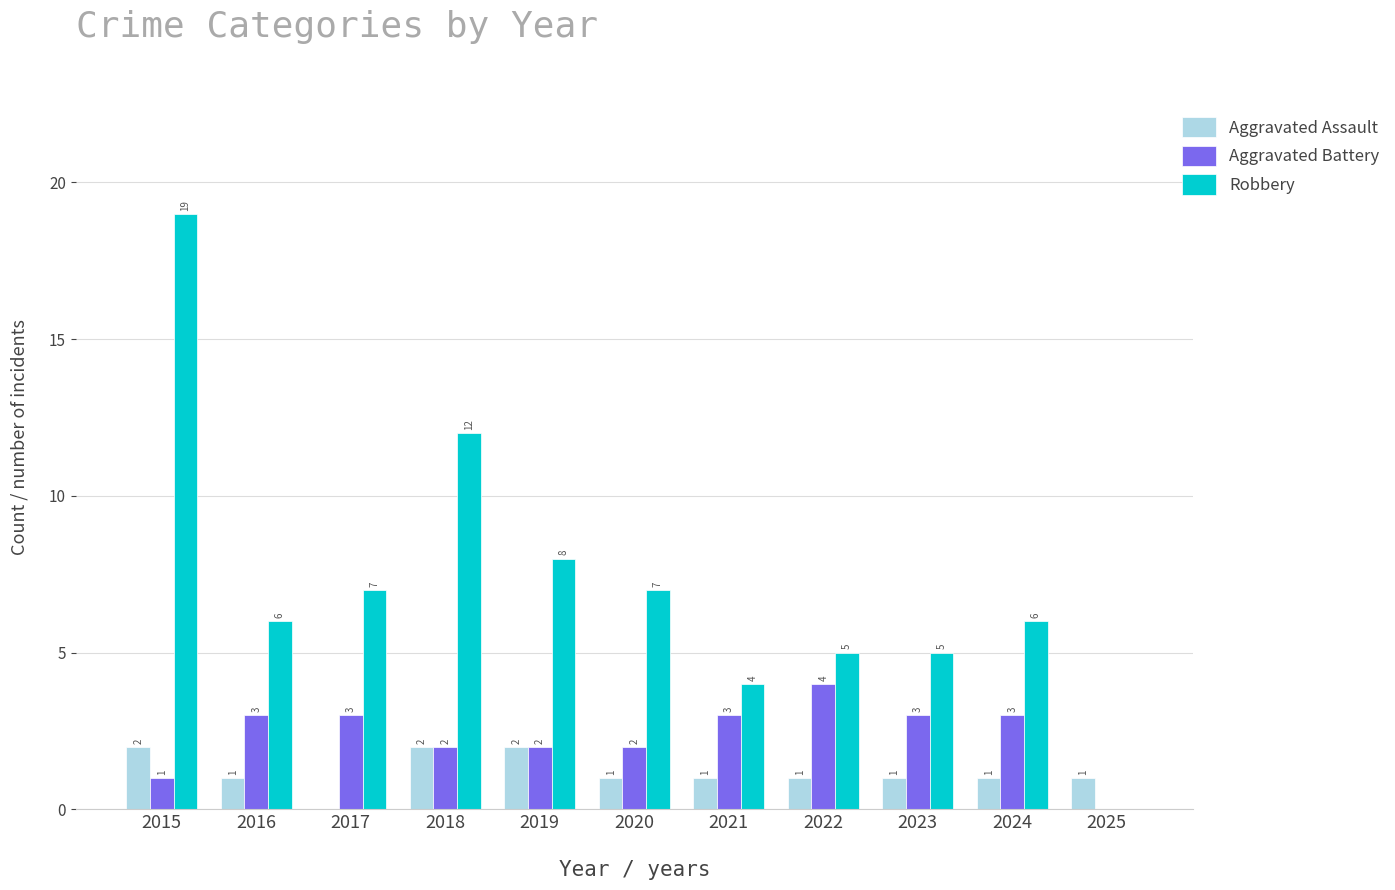

Where does the Robbery series first go above 6?

2015